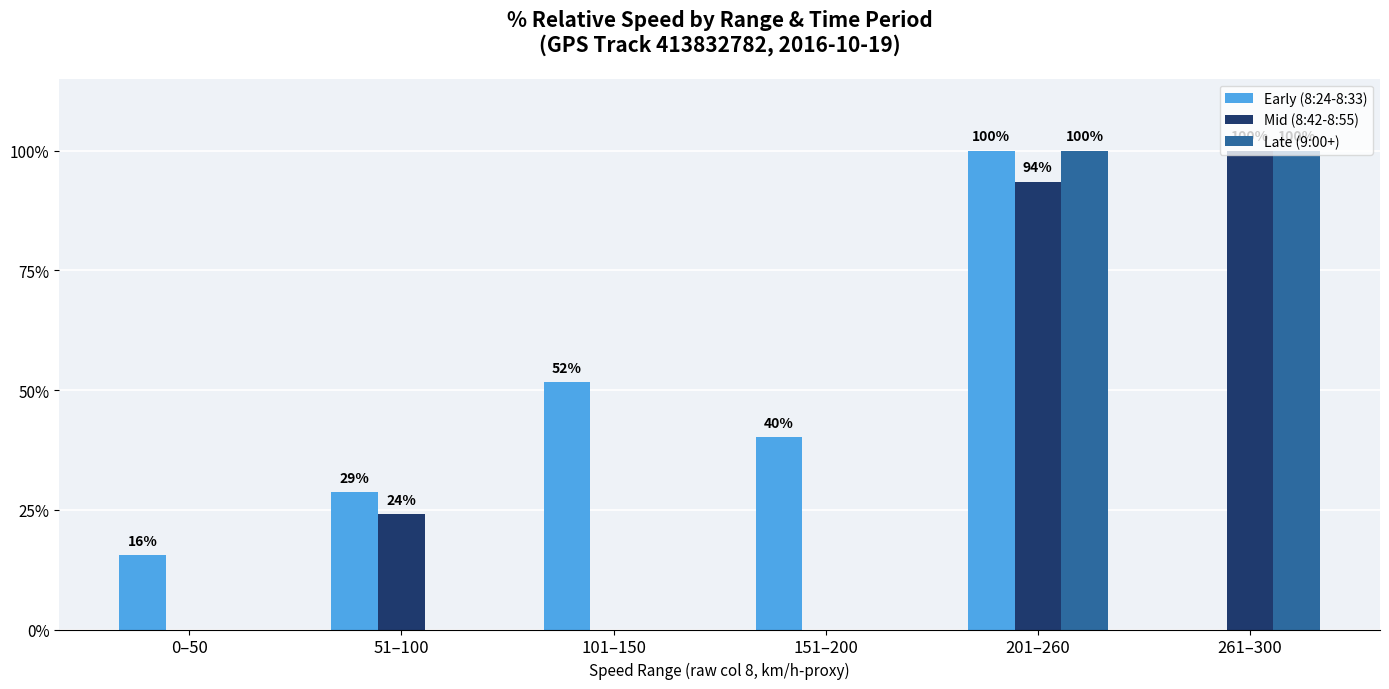

The value of Mid (8:42-8:55) at 261–300 is 100.0. True or false?

True